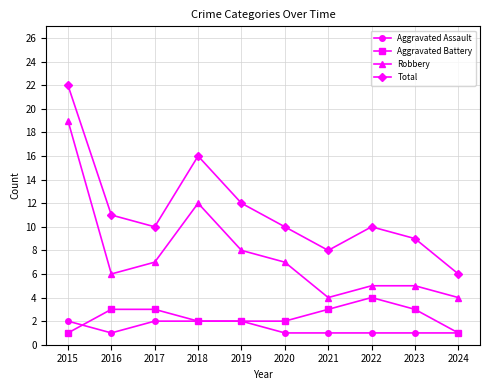

True or false: Aggravated Battery has a value of 3 at 2023.

True